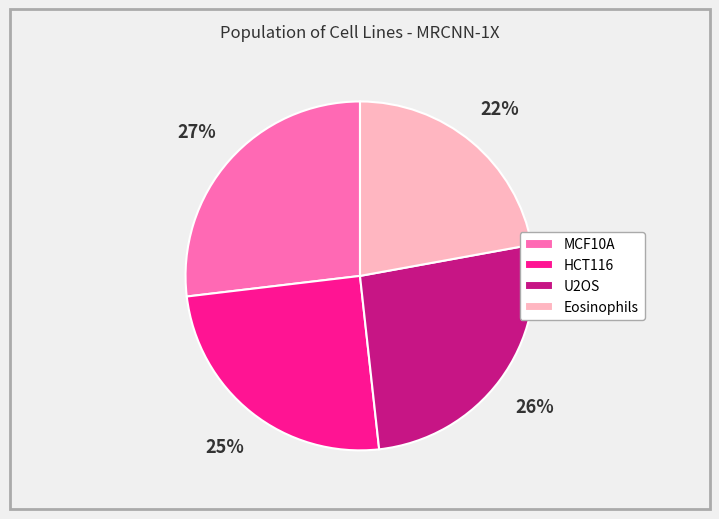

Does any single category account for the majority?

No